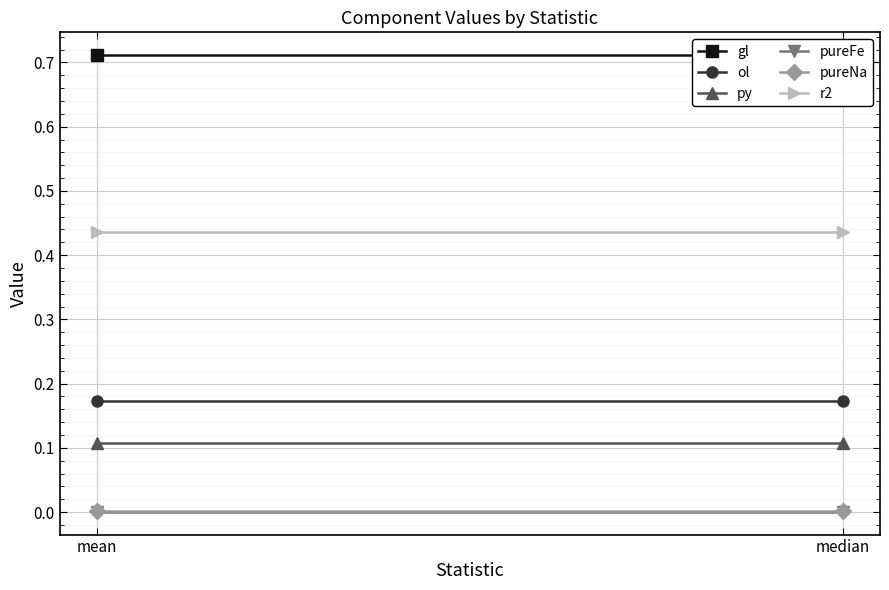

What is the label of the 2nd point from the left?

median